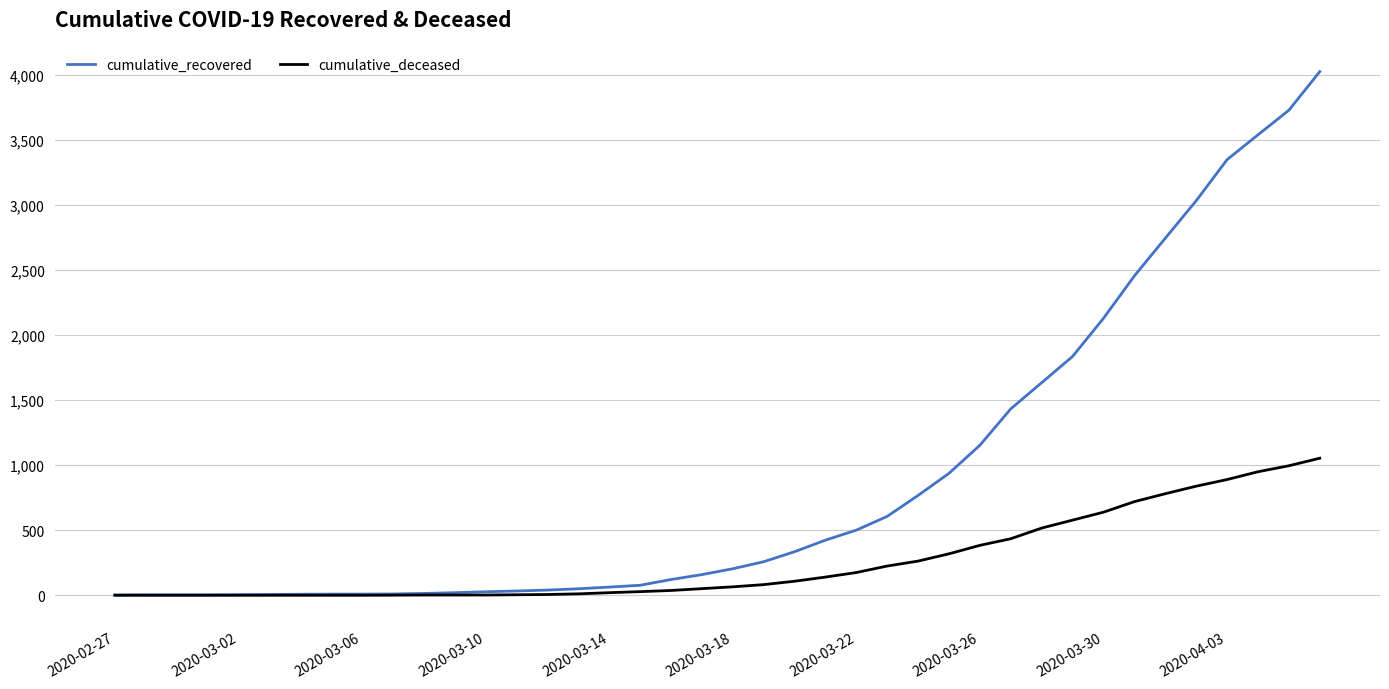

Which series has the largest range (max minus min)?

cumulative_recovered